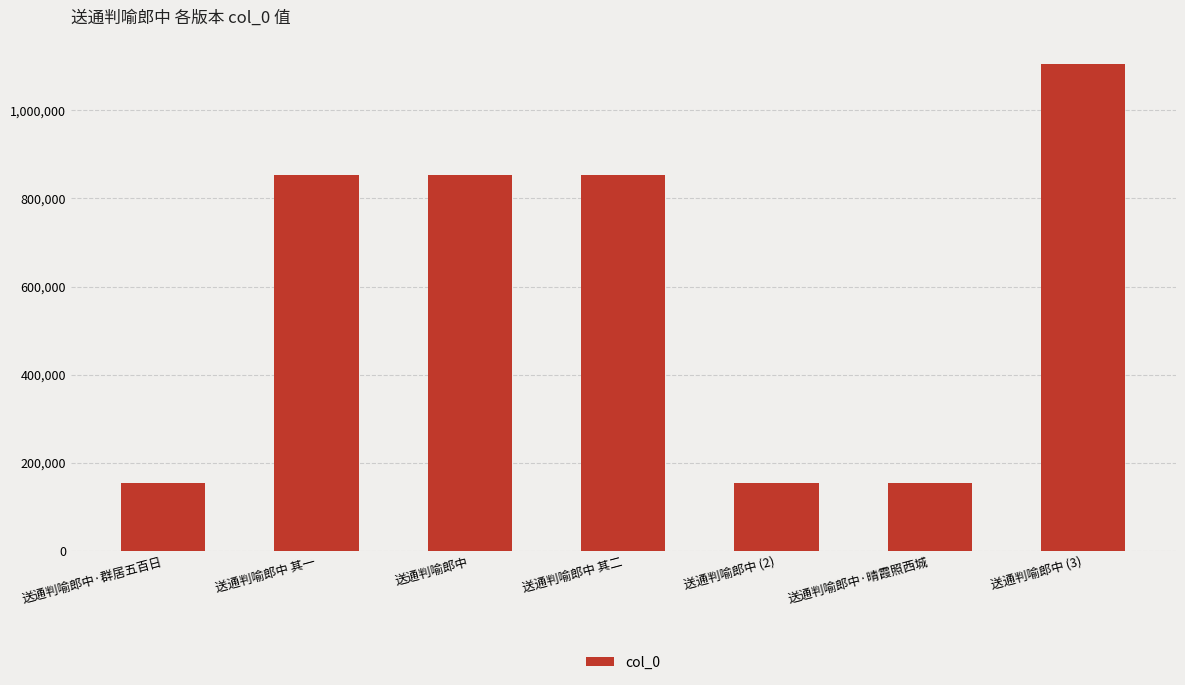

Read the value at 送通判喻郎中 其一.

852485